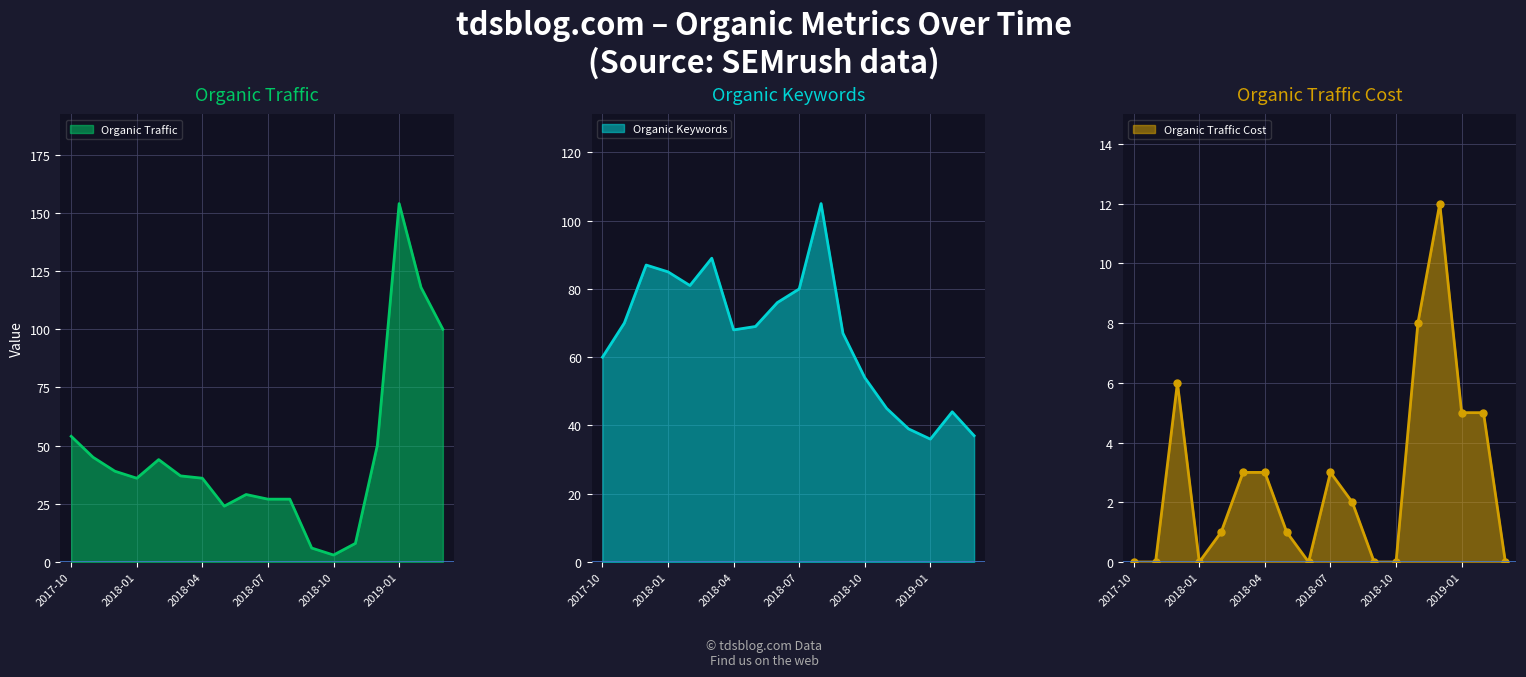

Which category has the highest value in the Organic Traffic series?

2019-01